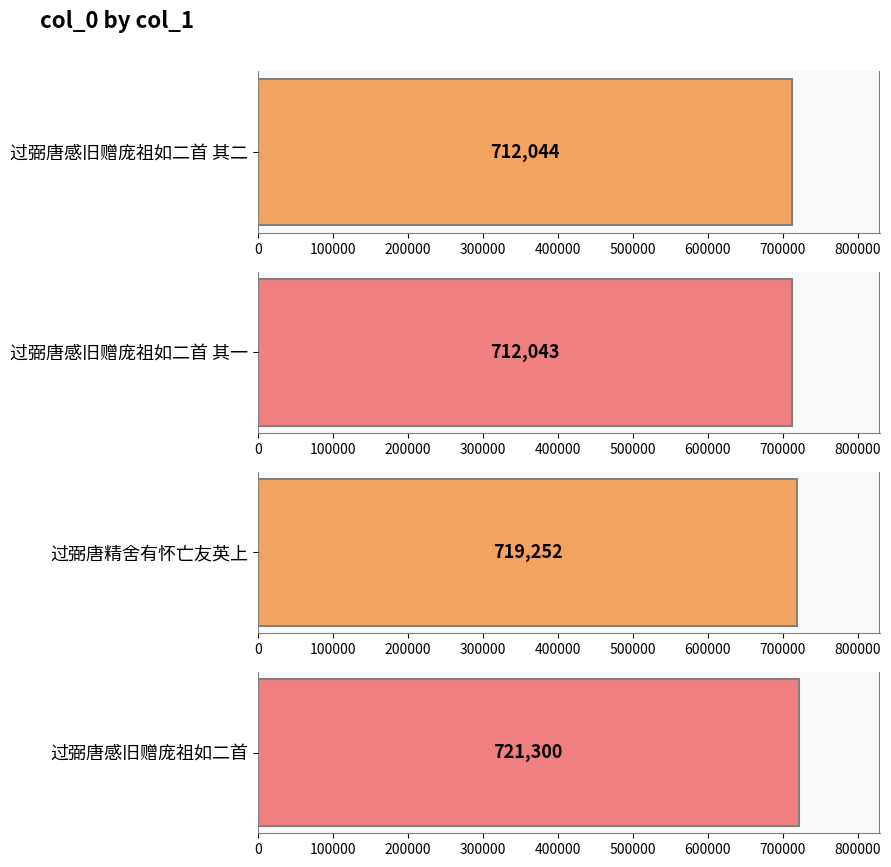

Rank the categories by value from highest to lowest.

过弼唐感旧赠庞祖如二首, 过弼唐精舍有怀亡友英上, 过弼唐感旧赠庞祖如二首 其二, 过弼唐感旧赠庞祖如二首 其一